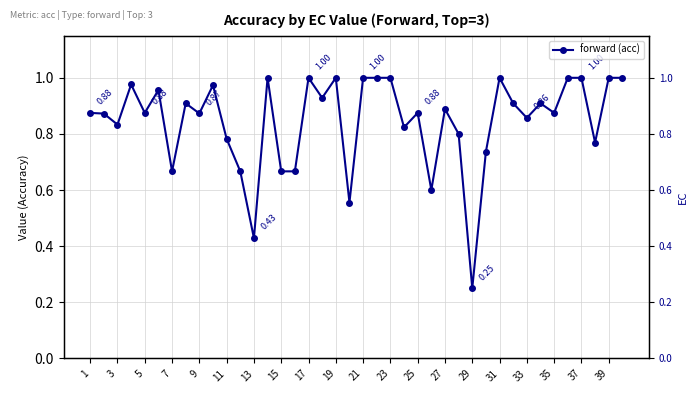

What is the maximum value shown in the chart?

1.0